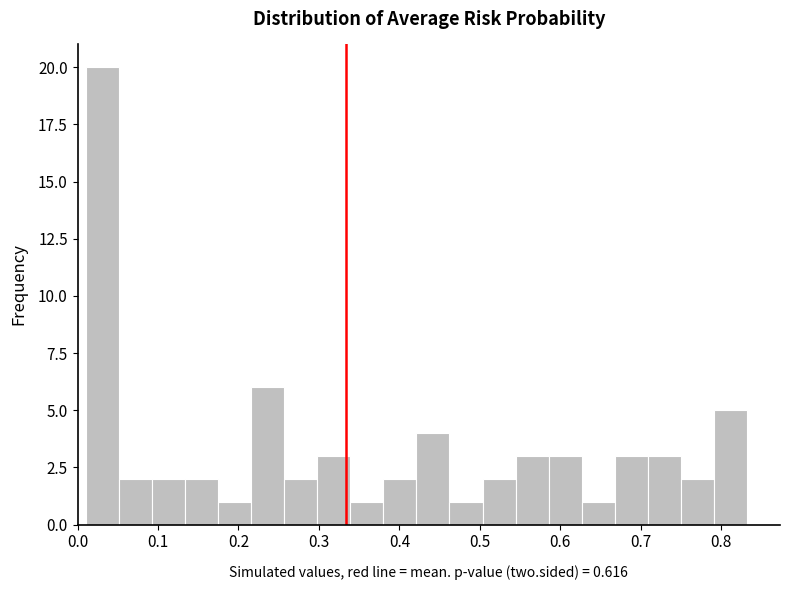

Which range on the x-axis has the tallest bar?

0.01 to 0.05